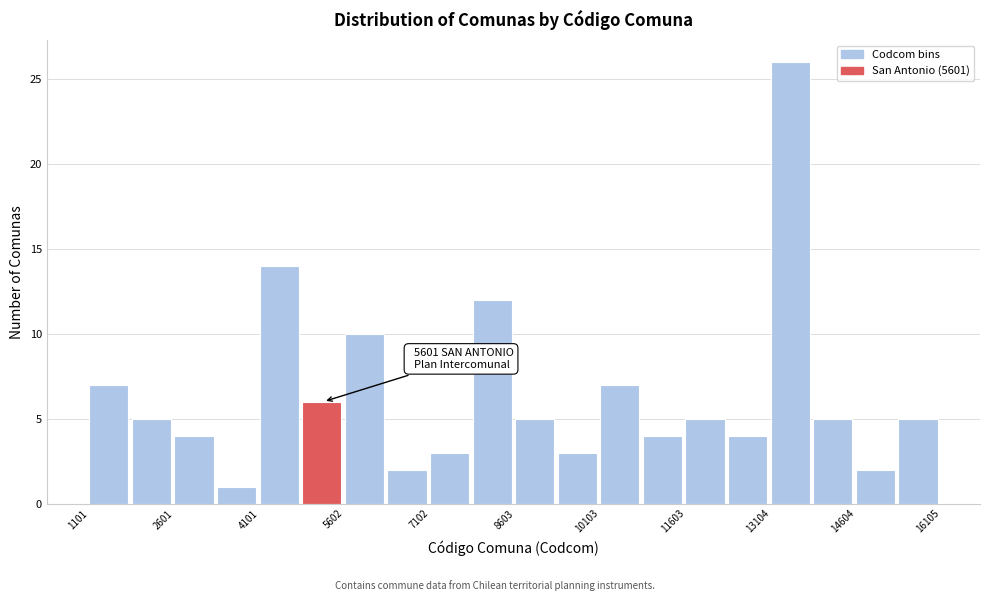

Around what value on the x-axis is the tallest bar? Give the approximate position of its centre, as read against the axis.

13400